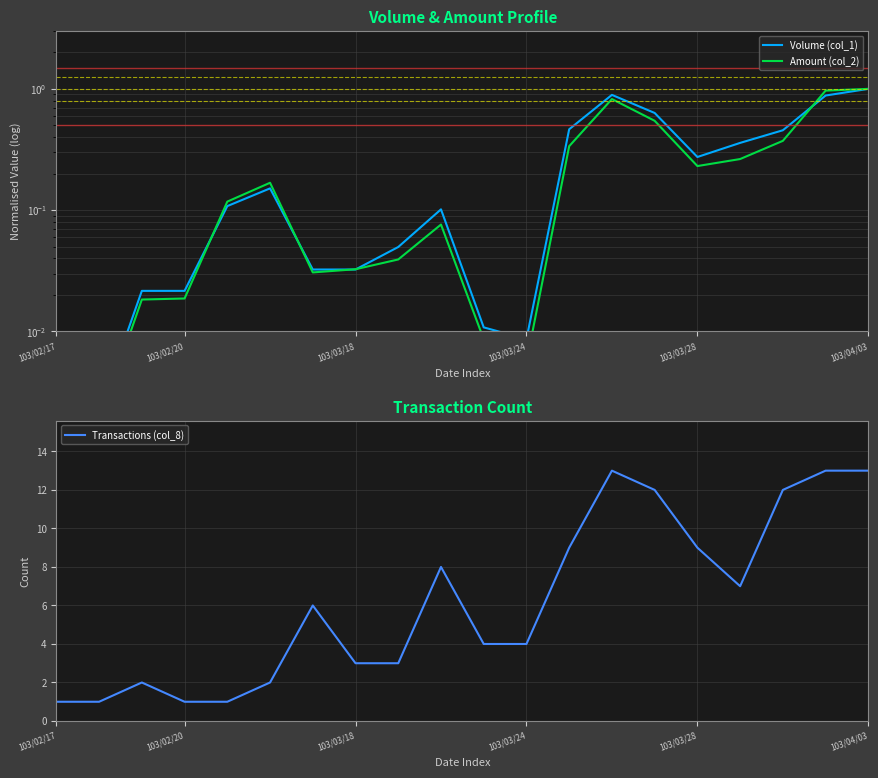

Reading right to left, extract all data points from this chart.

Volume (col_1): 1.0	0.9	0.5	0.4	0.3	0.6	0.9	0.5	0.0	0.0	0.1	0.0	0.0	0.0	0.2	0.1	0.0	0.0	0.0	0.0
Amount (col_2): 1.0	1.0	0.4	0.3	0.2	0.5	0.8	0.3	0.0	0.0	0.1	0.0	0.0	0.0	0.2	0.1	0.0	0.0	0.0	0.0
Transactions (col_8): 13.0	13.0	12.0	7.0	9.0	12.0	13.0	9.0	4.0	4.0	8.0	3.0	3.0	6.0	2.0	1.0	1.0	2.0	1.0	1.0